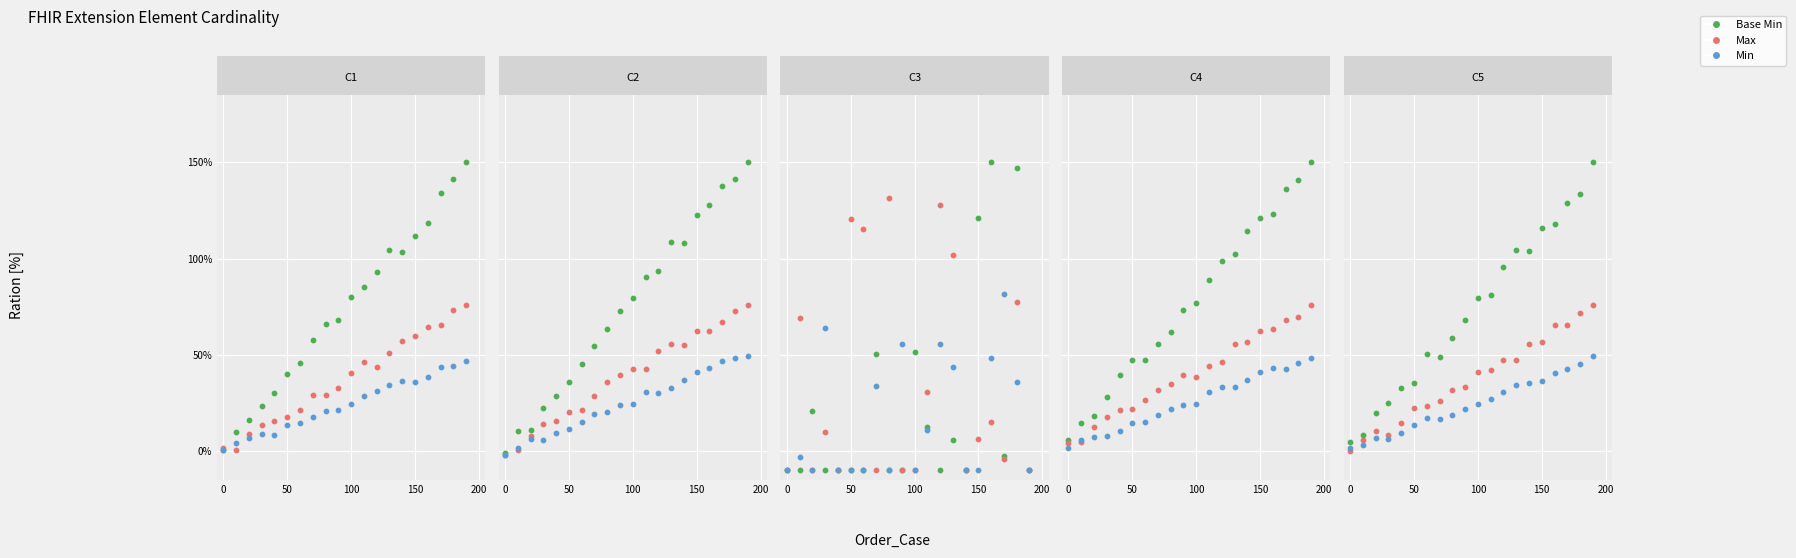

Which series reaches the maximum Y coordinate?

Base Min